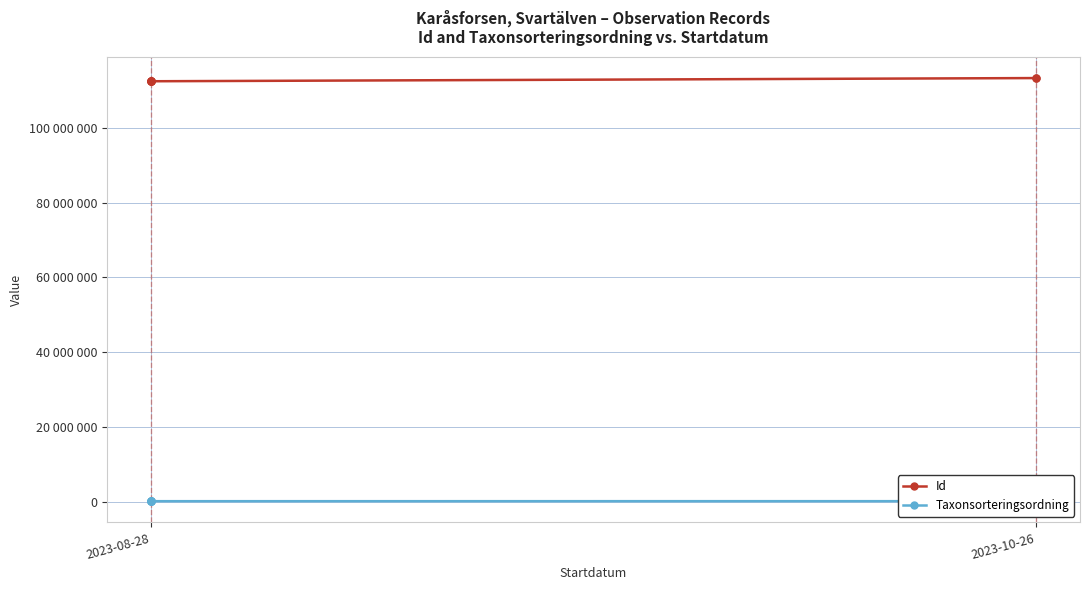

At 2023-08-28, list the series in order from smallest to largest.

Taxonsorteringsordning, Id